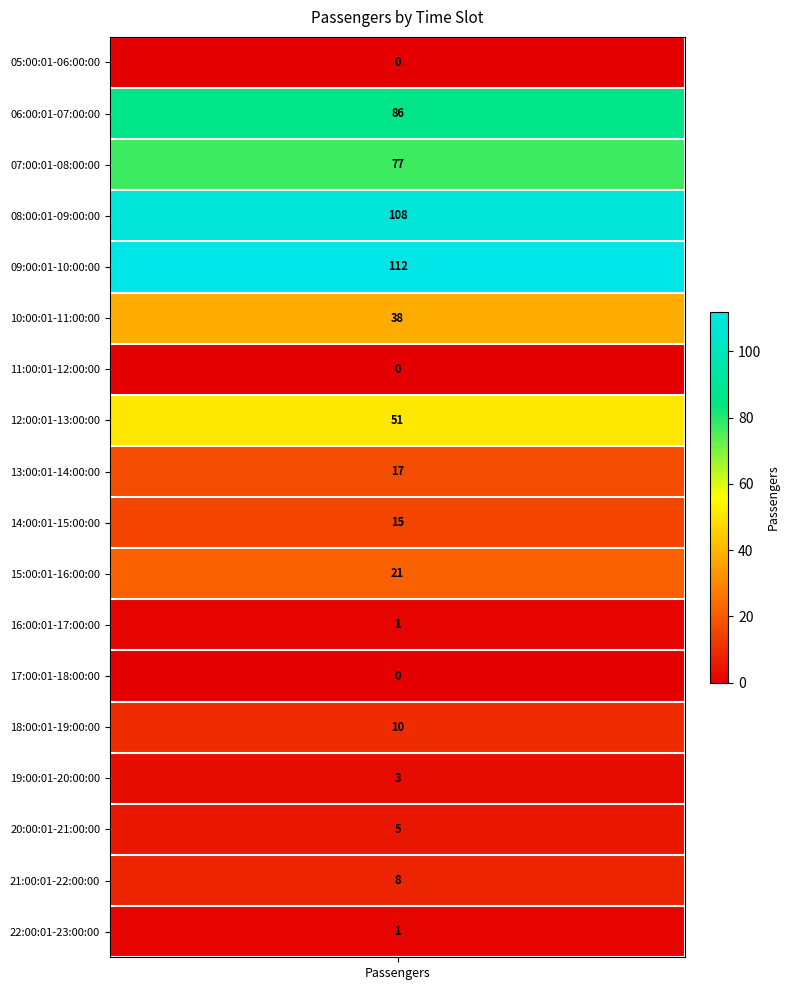

What is the change in value from 12:00:01-13:00:00 to 14:00:01-15:00:00?

-36